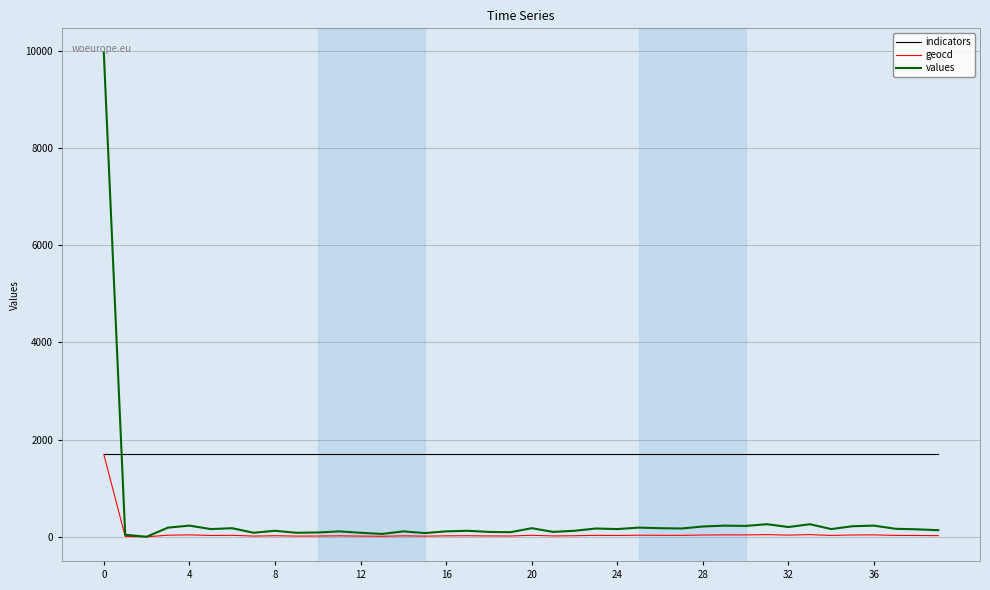

How many times do indicators and values cross each other?

1